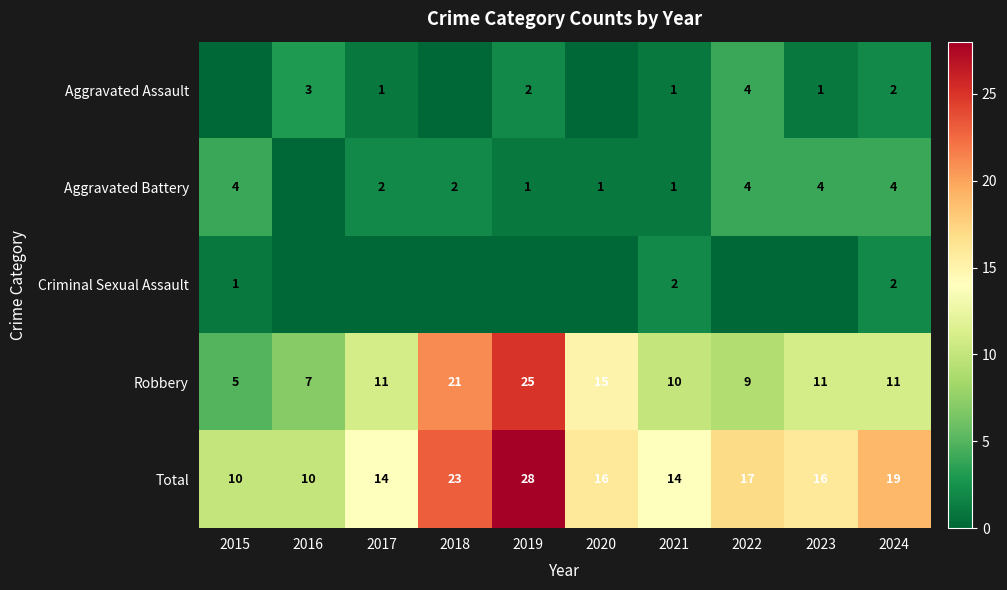

Which category has the highest value in the Robbery series?

2019